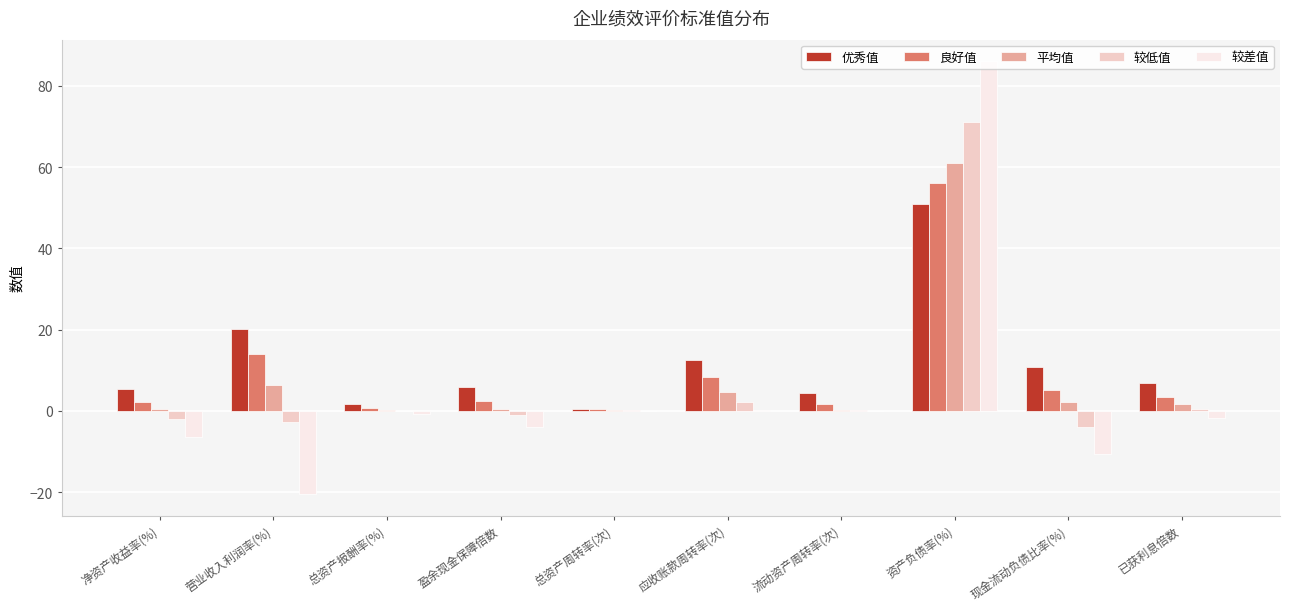

True or false: 优秀值 has a value of 32.1 at 营业收入利润率(%).

False